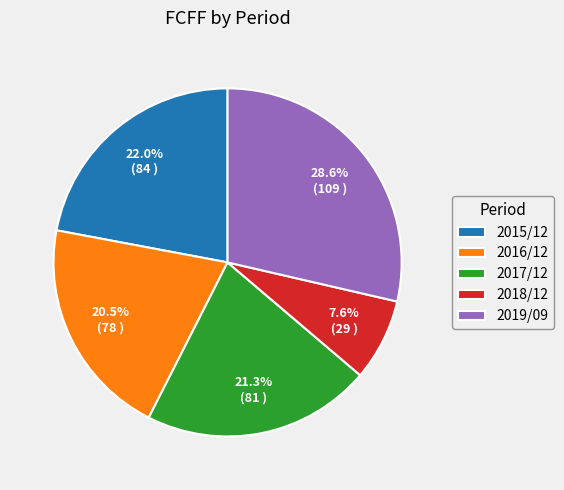

Does 2018/12 account for over 50% of the chart?

No